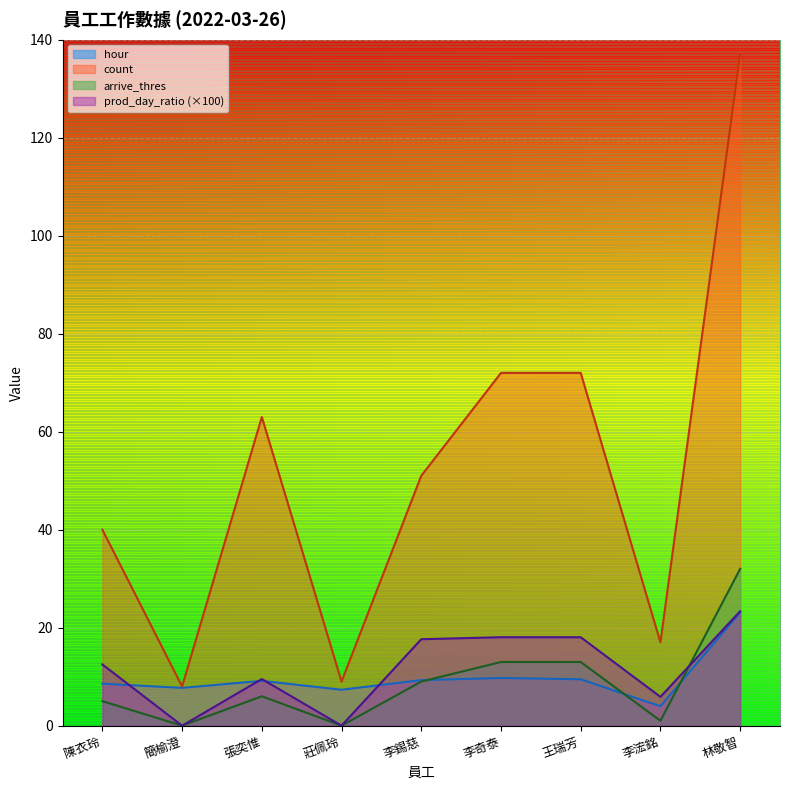

How many data points in count are less than 51?

4